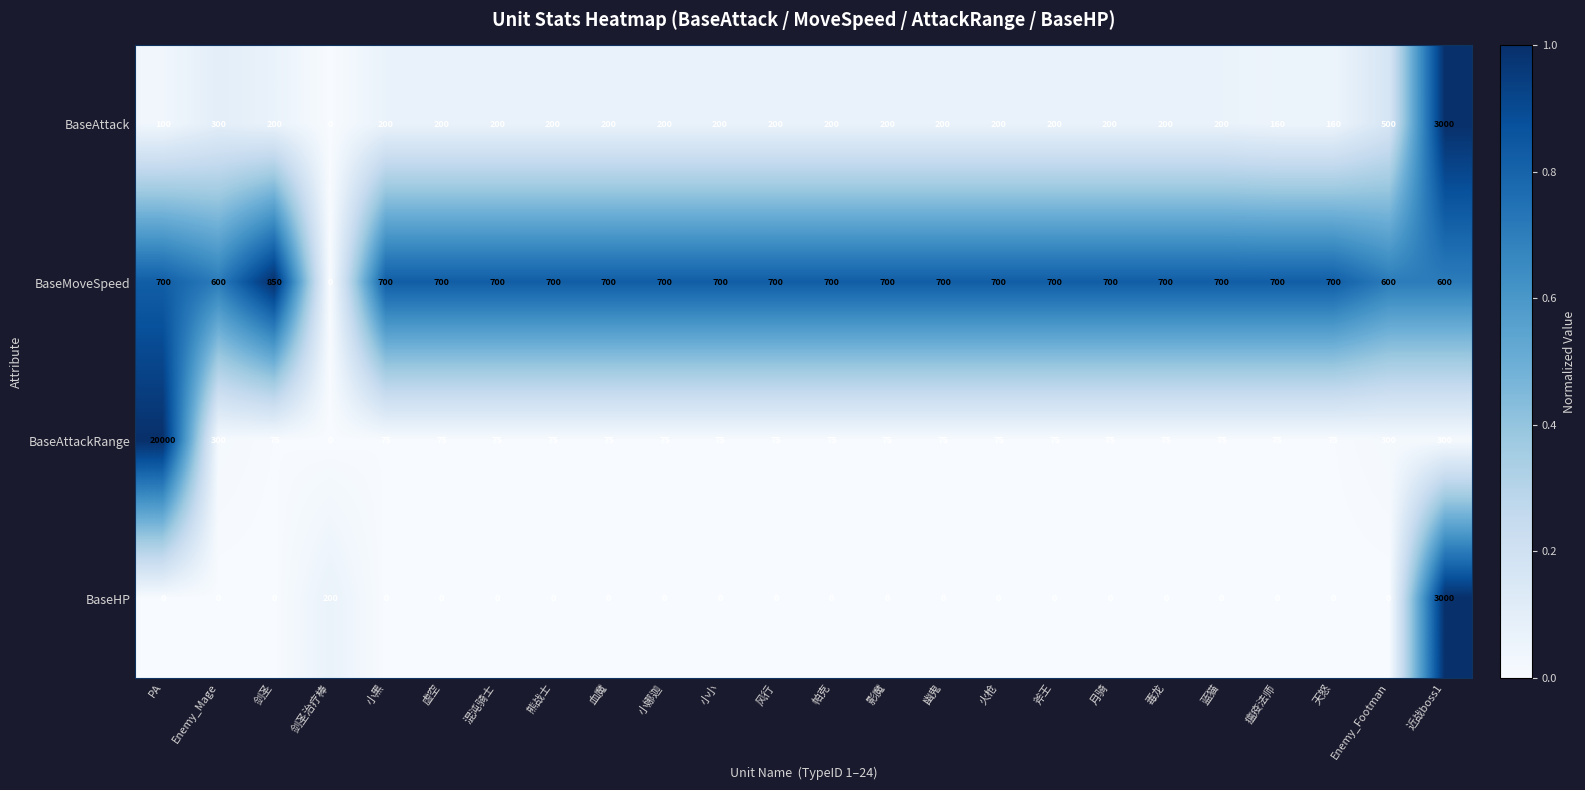

Rank the series at Enemy_Footman from lowest to highest value.

BaseHP, BaseAttackRange, BaseAttack, BaseMoveSpeed